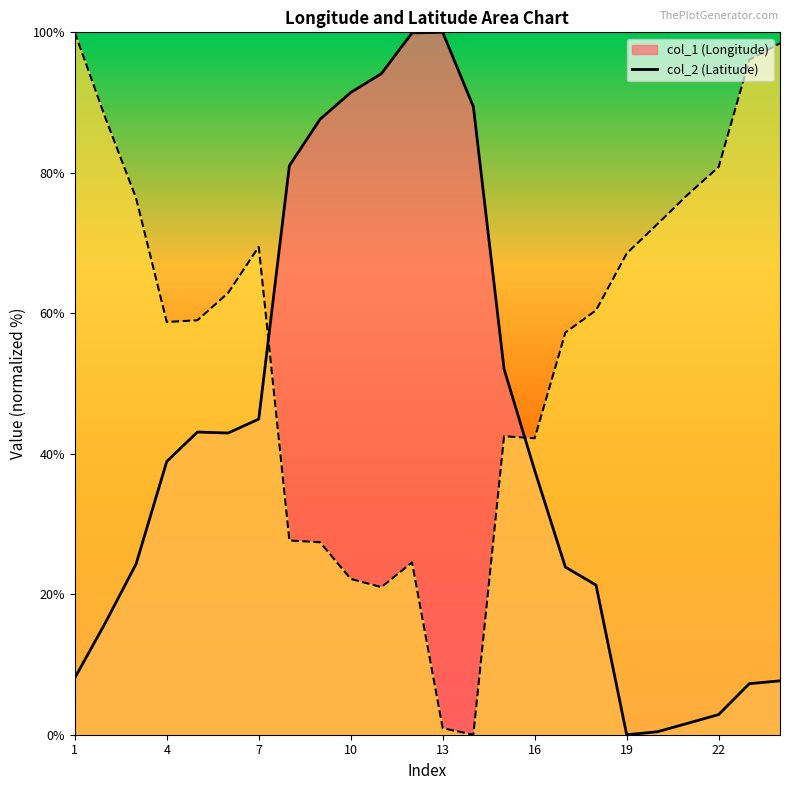

True or false: col_2 has a value of 24.5 at 12.

True